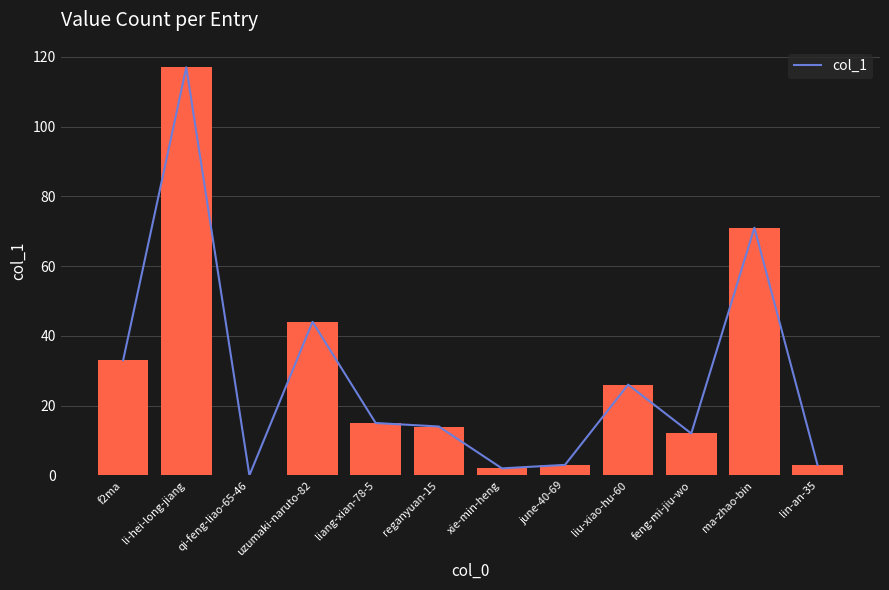

Which category has the lowest value across all series?

qi-feng-liao-65-46